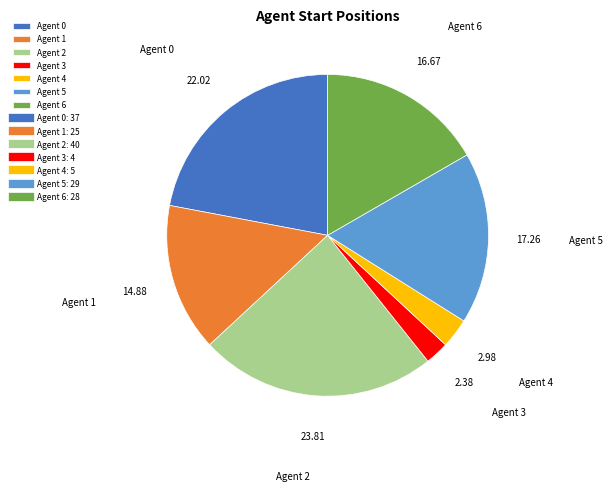

Which has a higher value, Agent 5 or Agent 3?

Agent 5